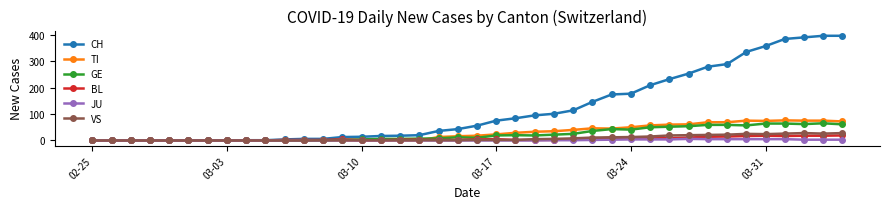

Which series has the largest range (max minus min)?

CH